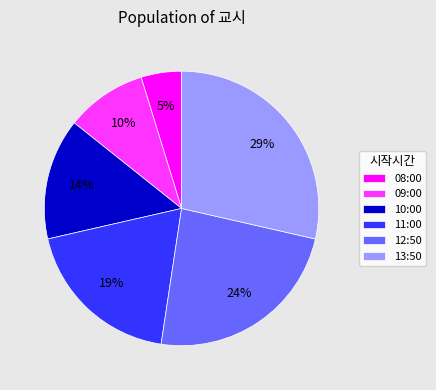

Is the sum of 08:00 and 11:00 greater than half?

No